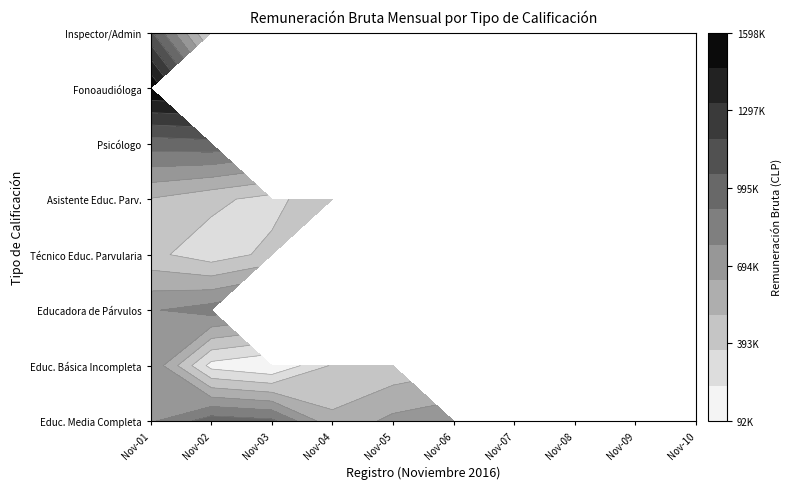

Between 8 and 4, which is larger?

4